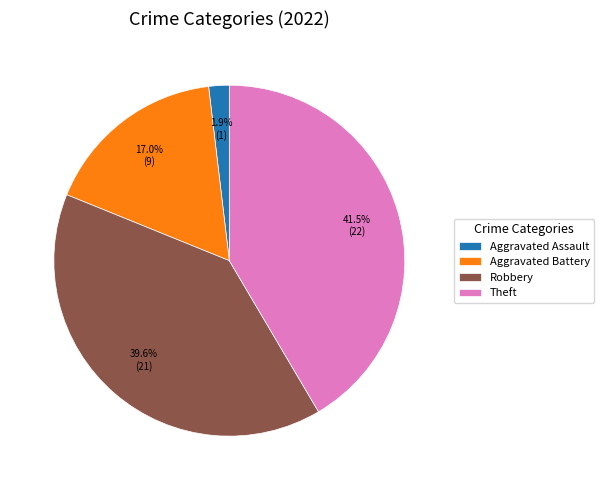

To the nearest percent, what percentage of the pie is Aggravated Assault?

2%